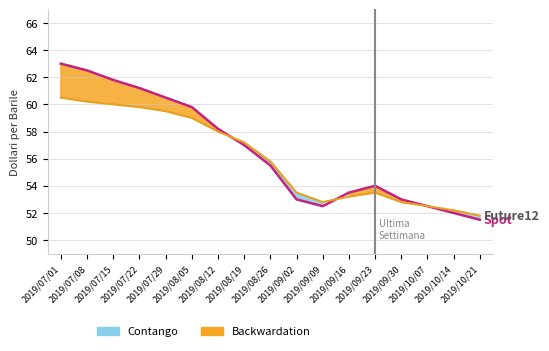

How many values in the Future12 series are below 55?

8